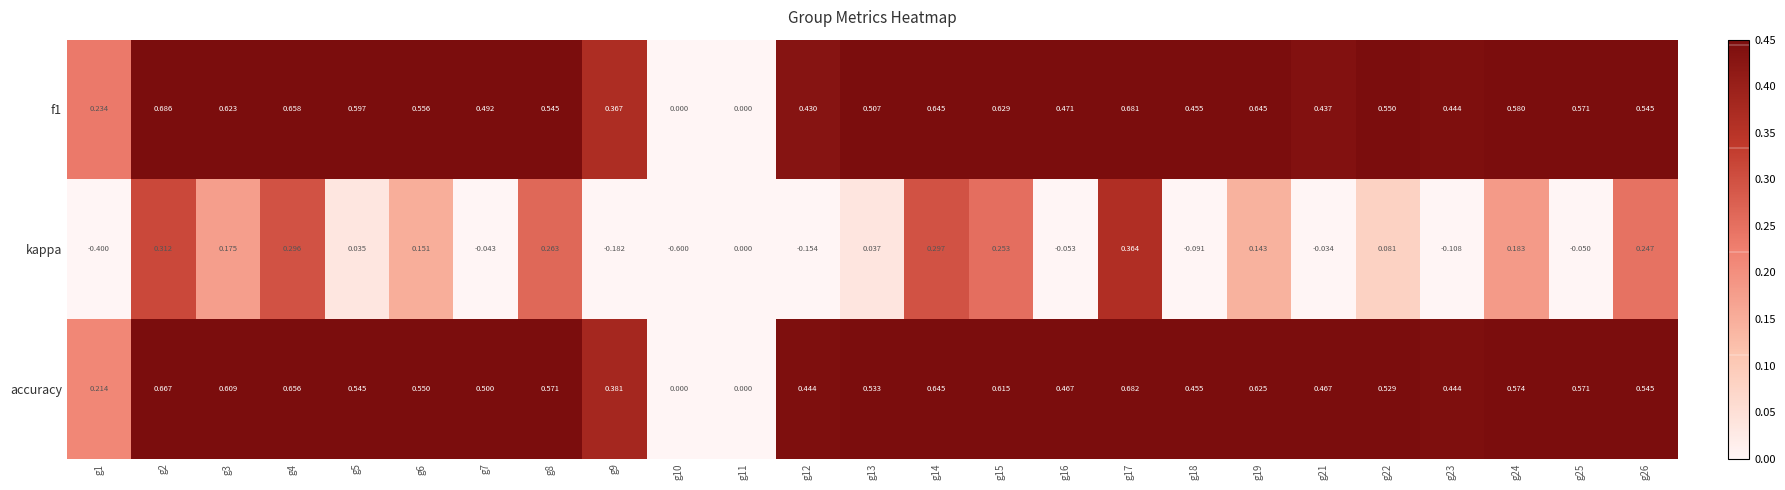

Count the number of data series in this chart.

3